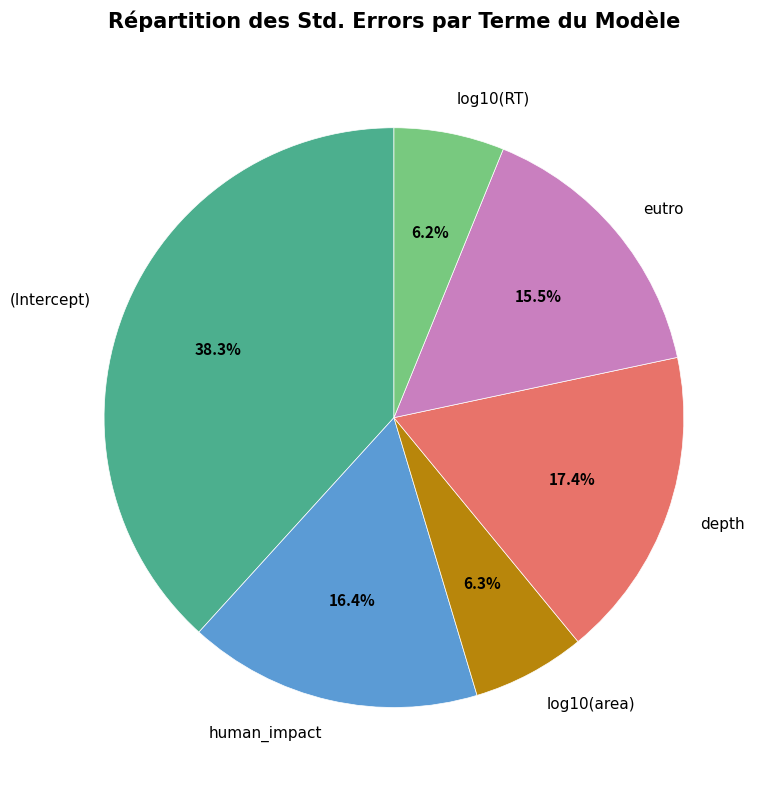

True or false: eutro accounts for 26% of the total.

False